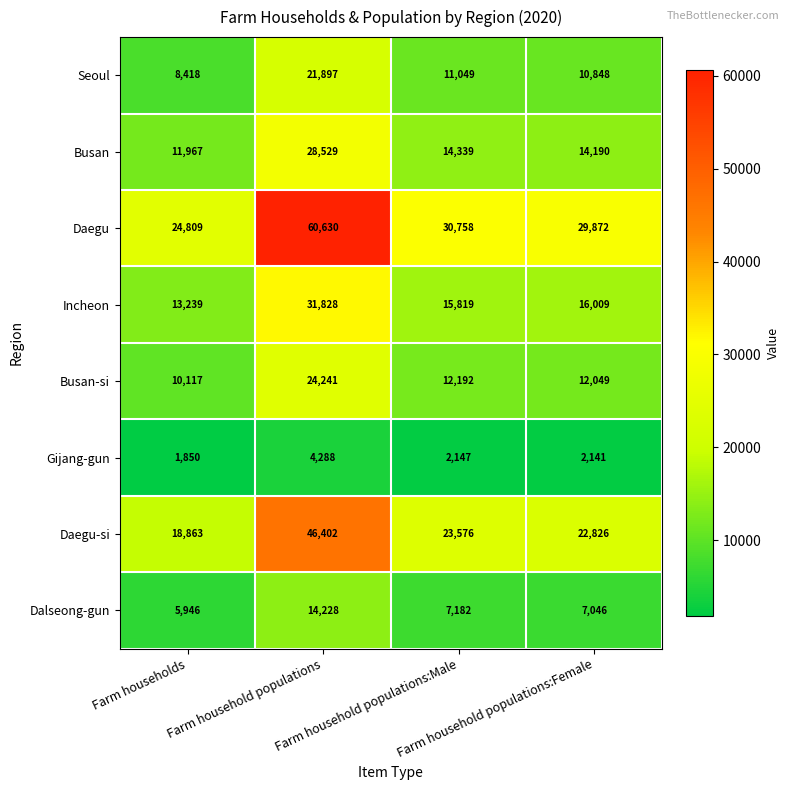

Rank the series by their maximum value, from highest to lowest.

Daegu, Daegu-si, Incheon, Busan, Busan-si, Seoul, Dalseong-gun, Gijang-gun